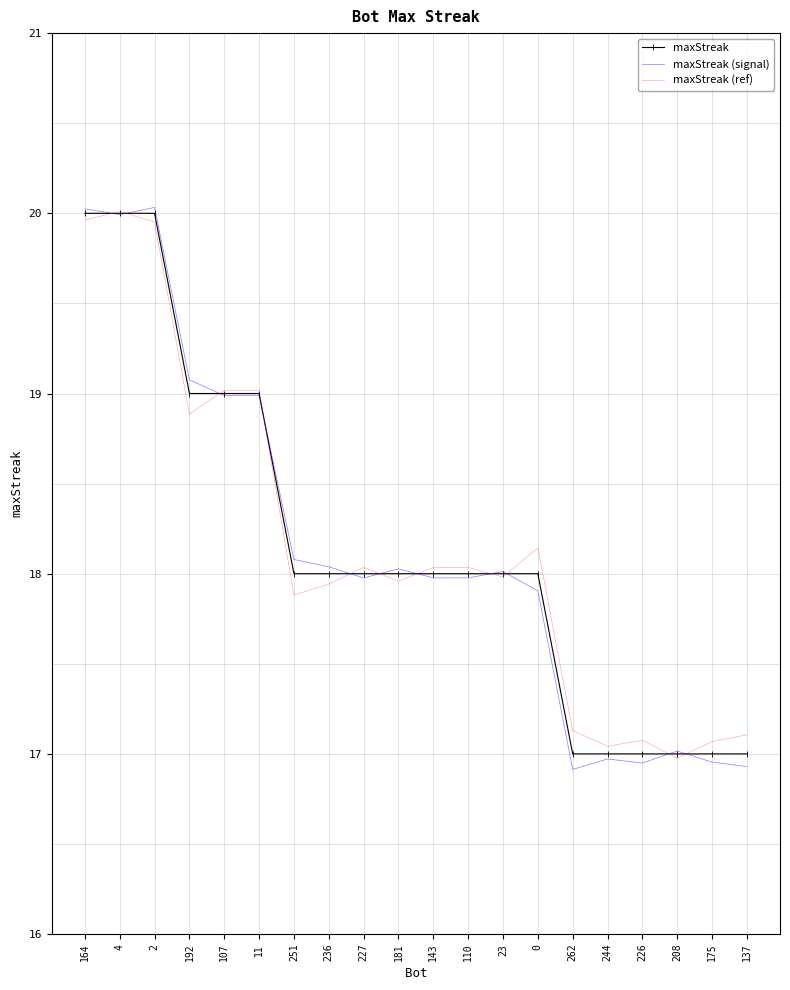

What is the lowest value of the maxStreak (signal) series?

16.9